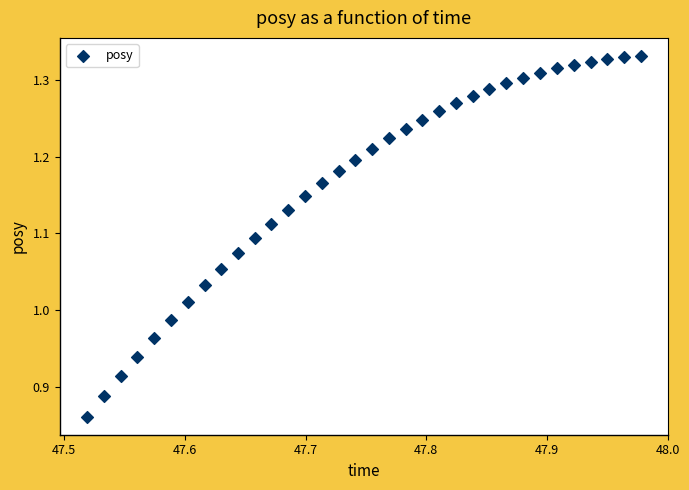

What is the range of Y values (max minus min)?

0.5